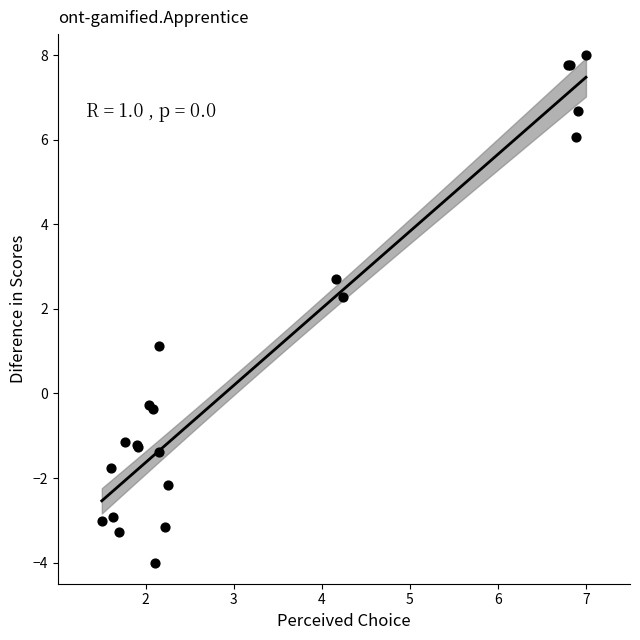

What Y value in the scatter plot is closest to 2?

2.3